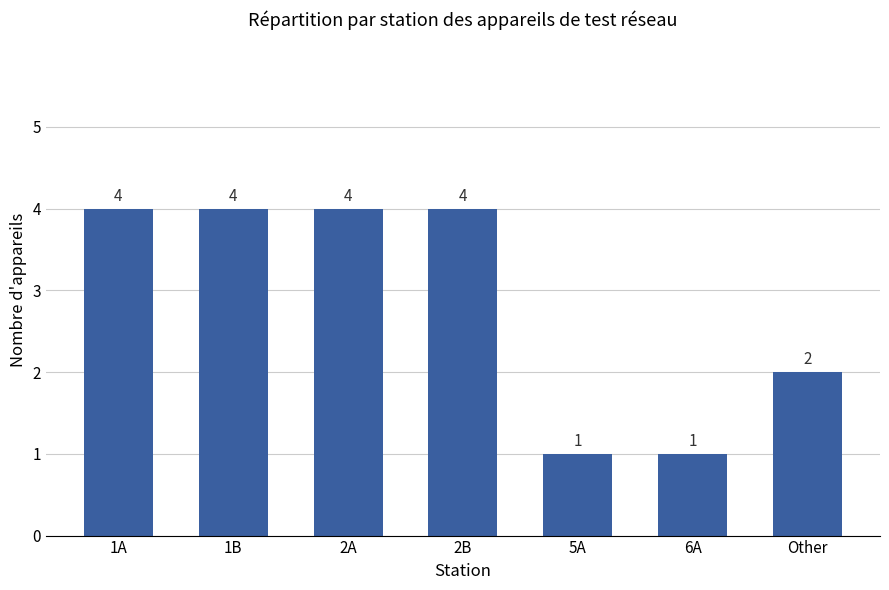

Does the chart contain stacked bars?

No